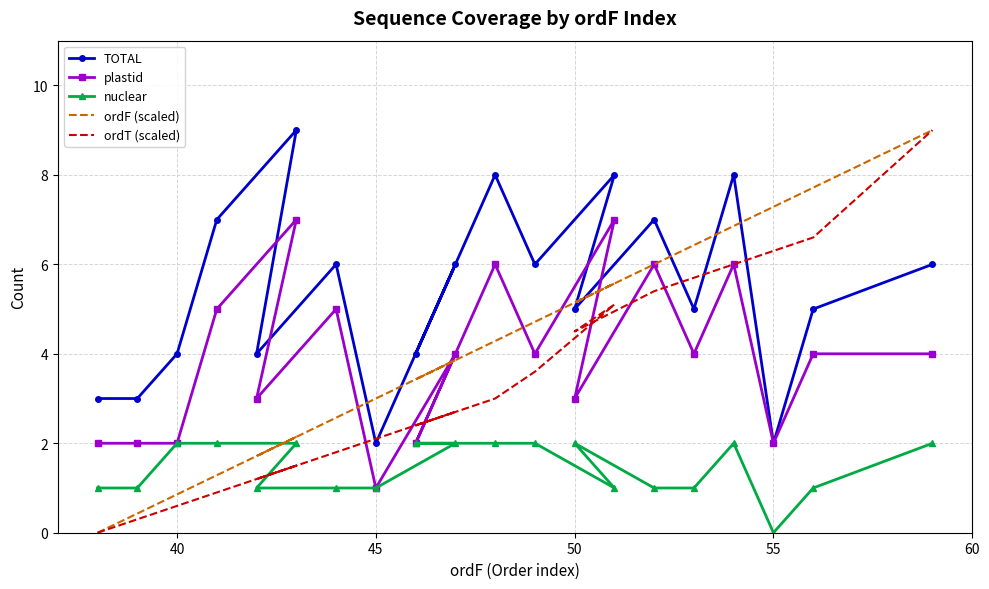

What is the spread (max minus min) of values at 45?

2.0